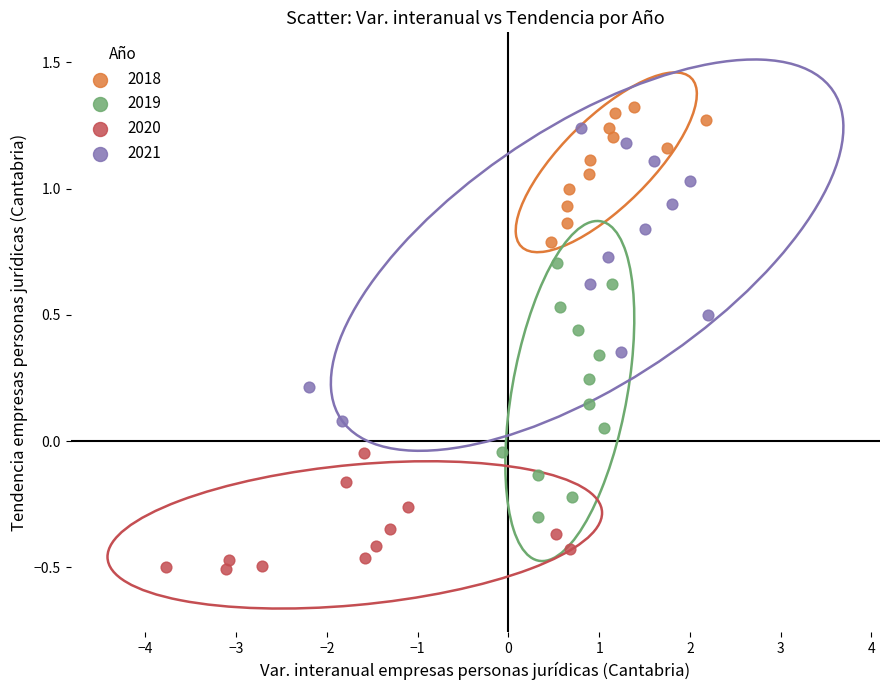

Which series has the widest spread of Y values?

2021